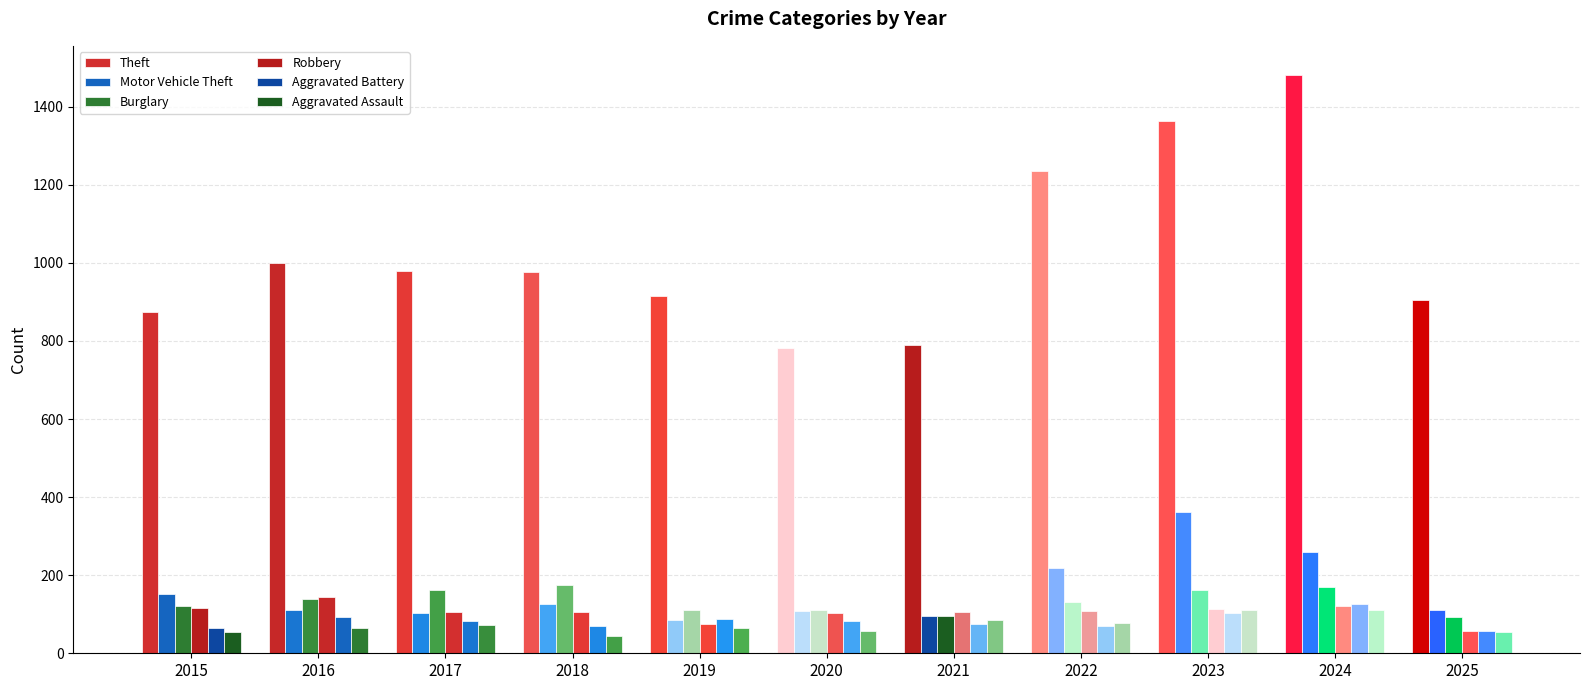

How many data points does each series have?

11